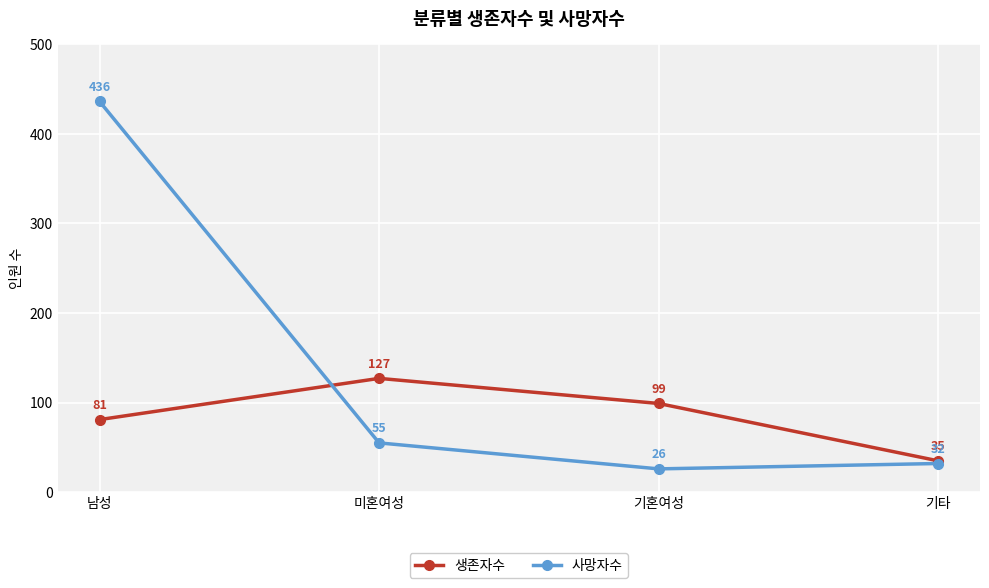

Which category has the highest value across all series?

남성